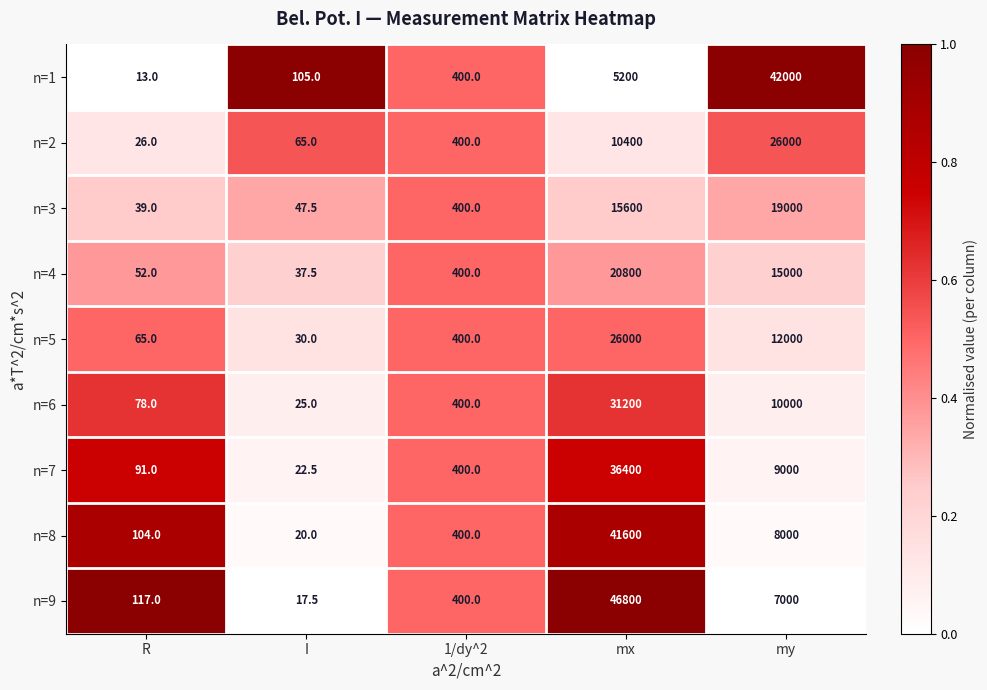

What is the sum of the n=5 values at 1/dy^2 and mx?

26400.0